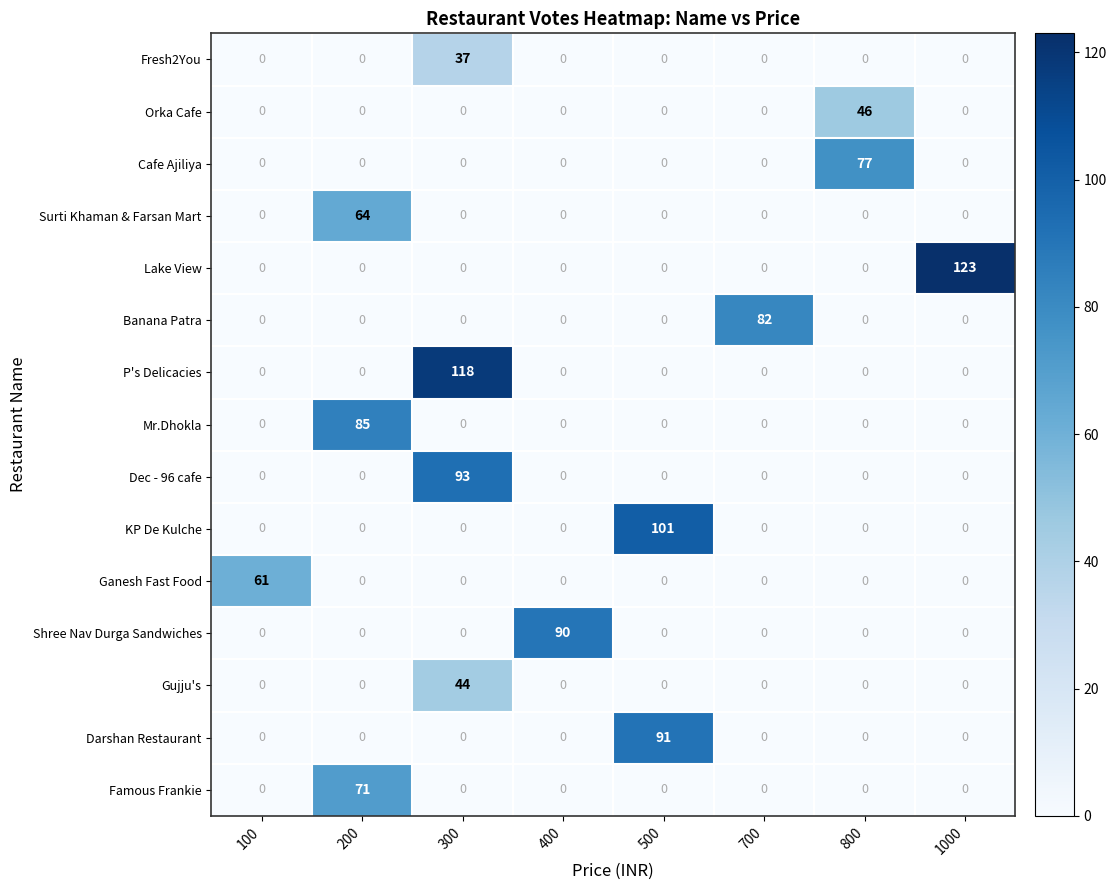

At which category is the sum across all series the highest?

300